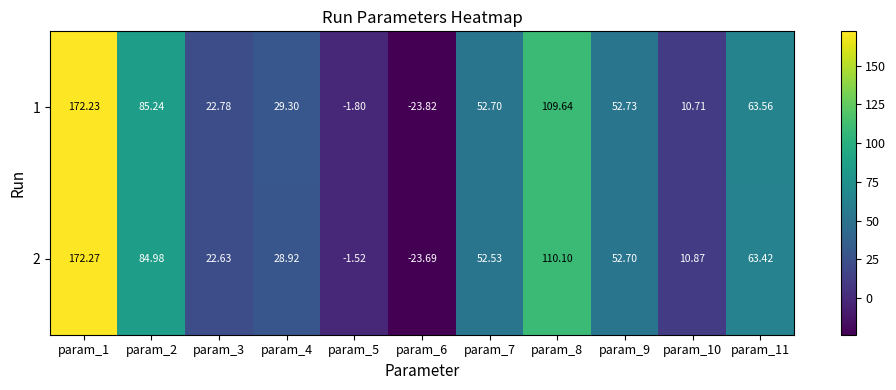

How many series are shown in this chart?

2